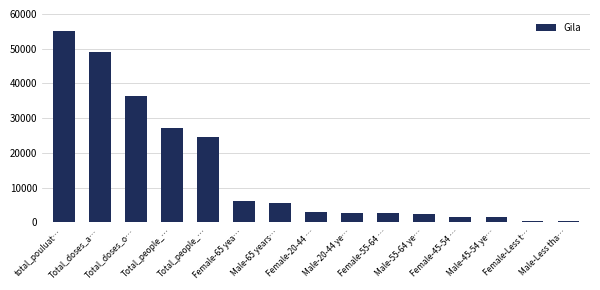

How many data points are less than 2952?

7